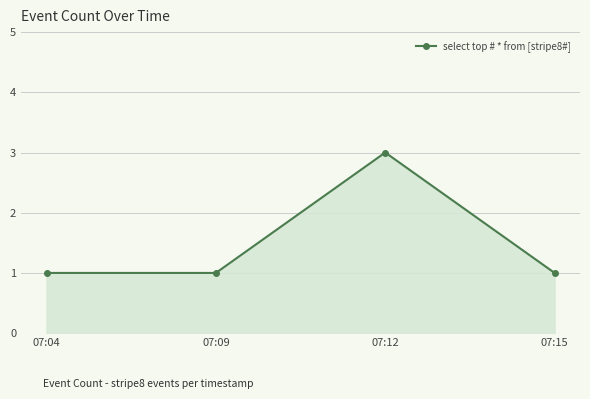

The value at 07:04 is 1. True or false?

True